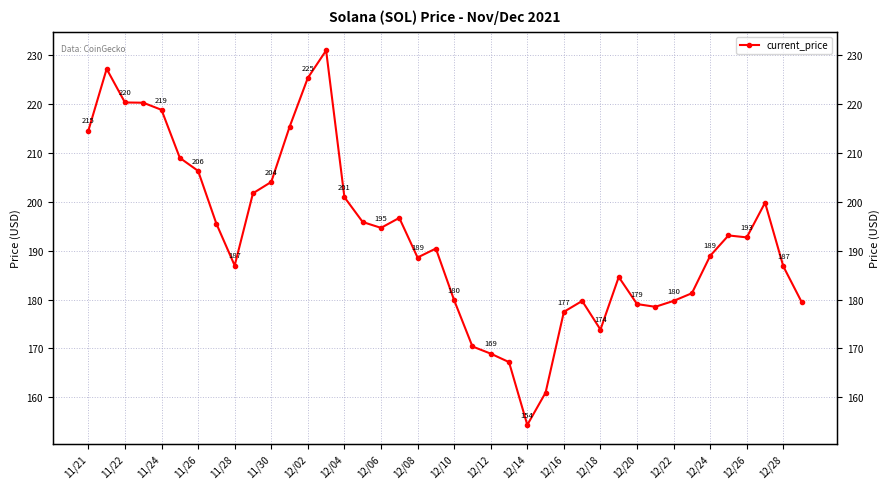

Is it true that the value at 12/20 is 98.8?

False